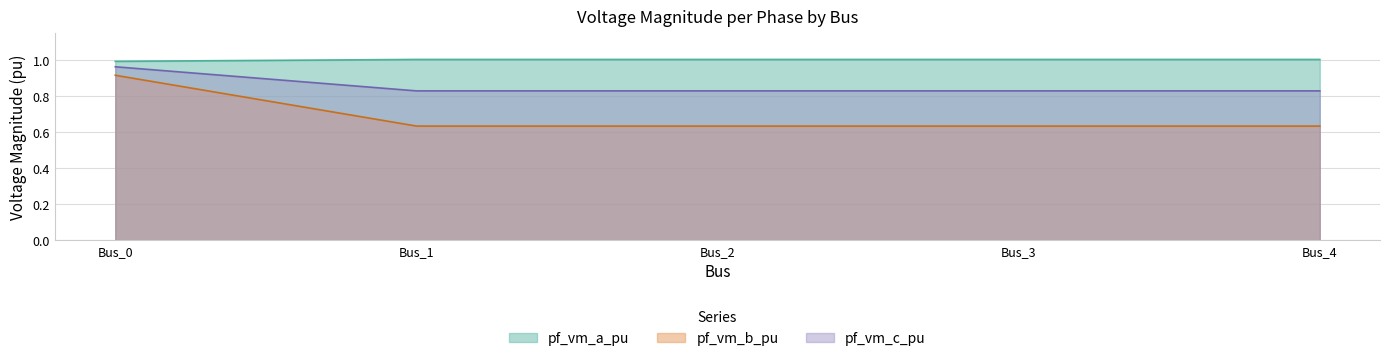

Is the value of pf_vm_a_pu at Bus_3 greater than the value of pf_vm_b_pu at Bus_1?

Yes